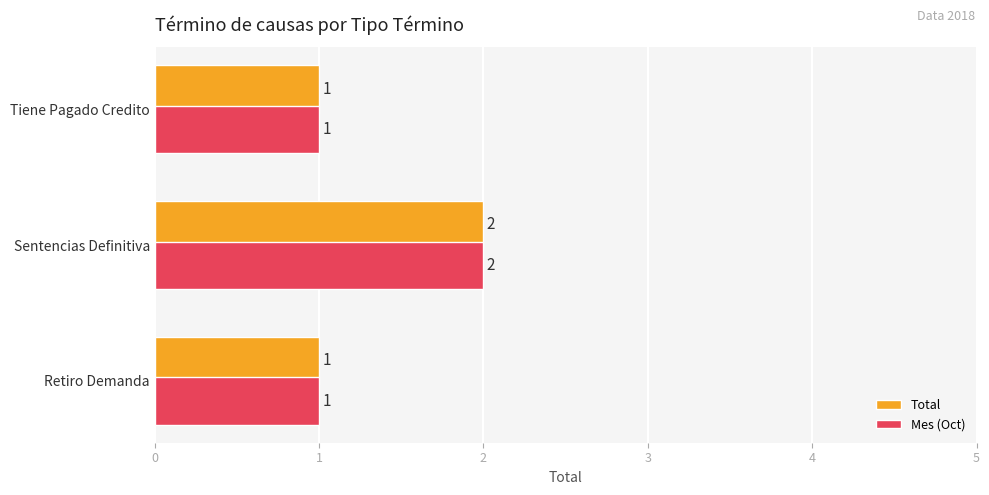

At which category is the sum across all series the highest?

Sentencias Definitiva